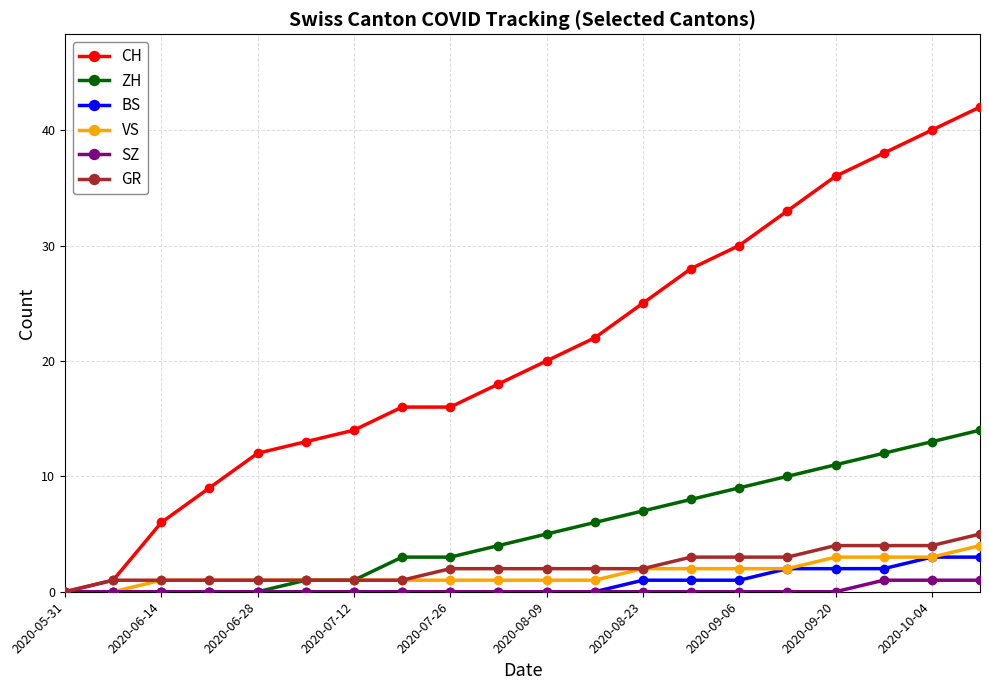

What is the highest value of the GR series?

5